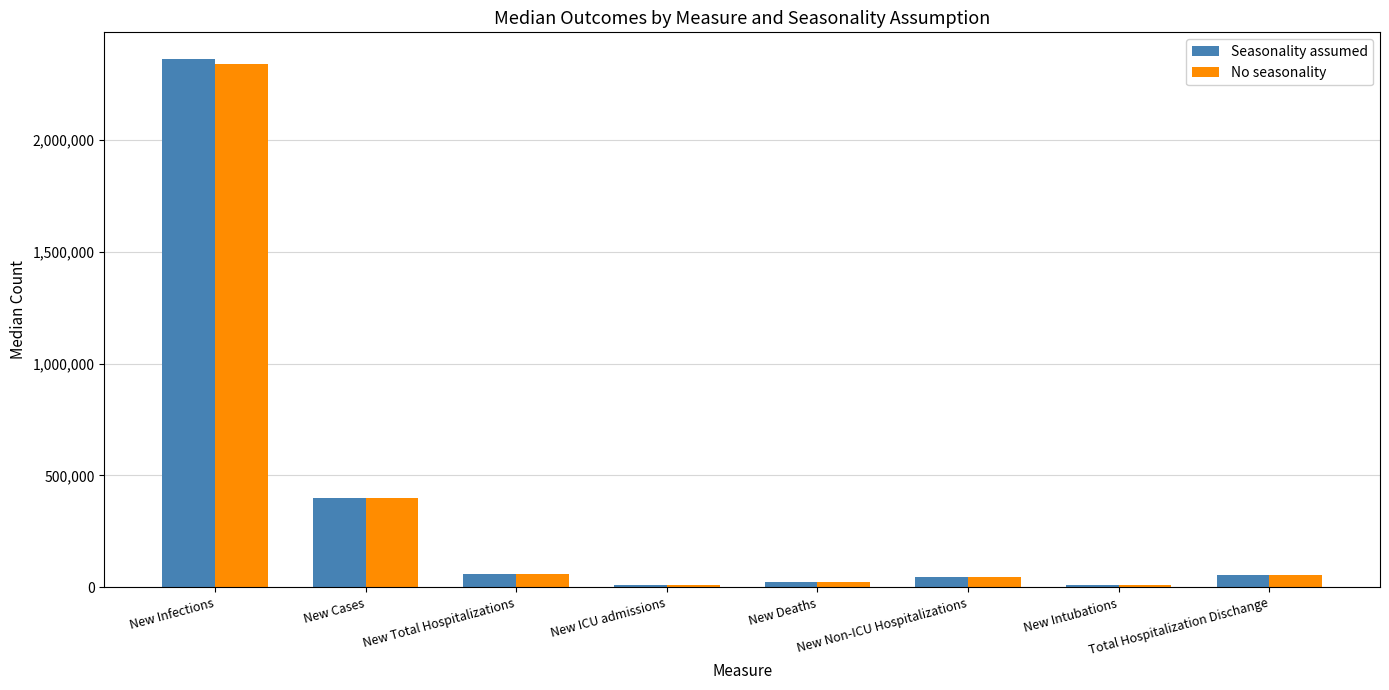

Between New Infections and Total Hospitalization Dischange, which series saw the biggest shift?

Seasonality assumed